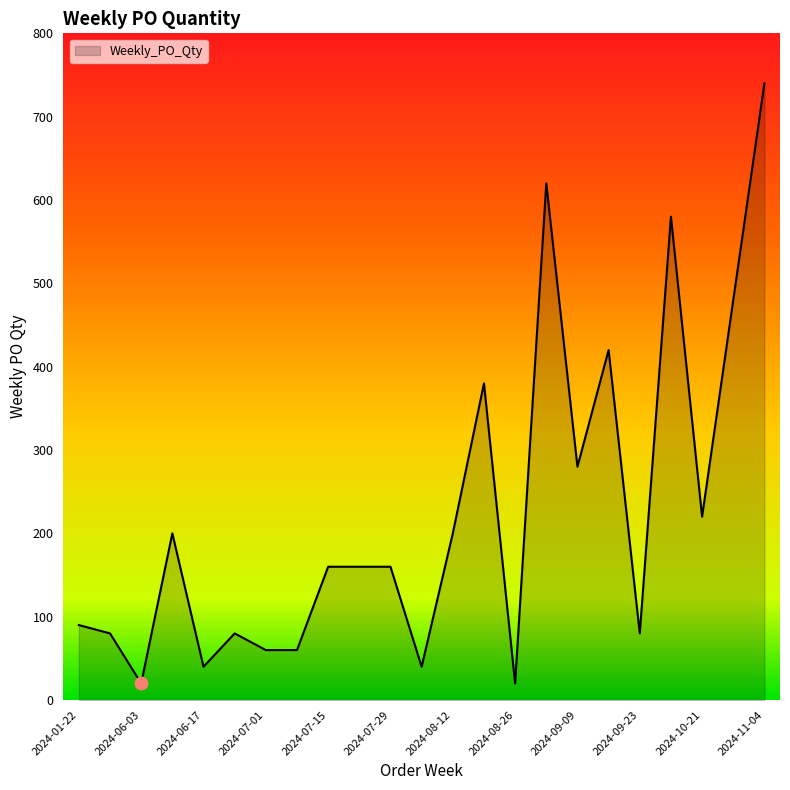

What is the smallest value displayed?

20